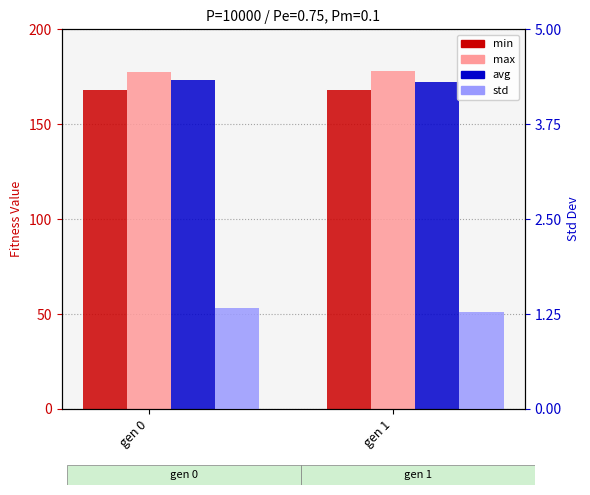

What is the difference between the max values at gen 1 and gen 0?

0.5